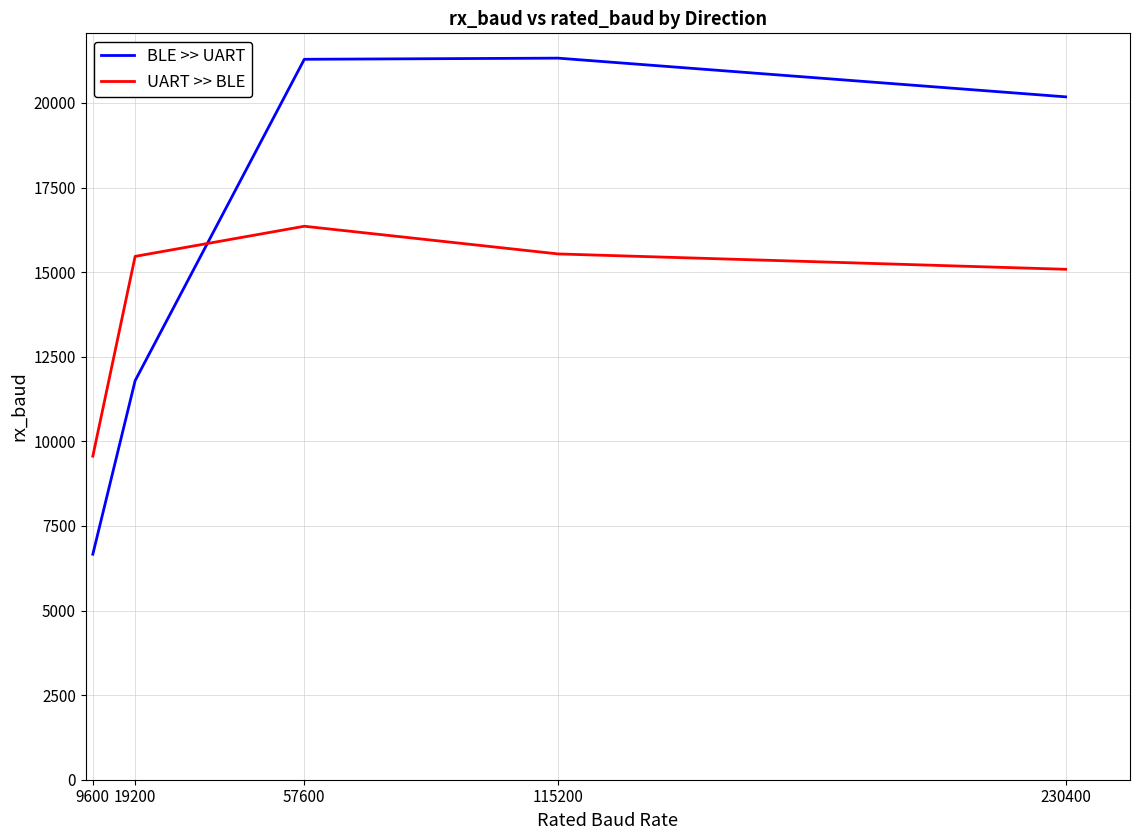

Between which two adjacent categories do UART >> BLE and BLE >> UART first intersect?

19200 and 57600